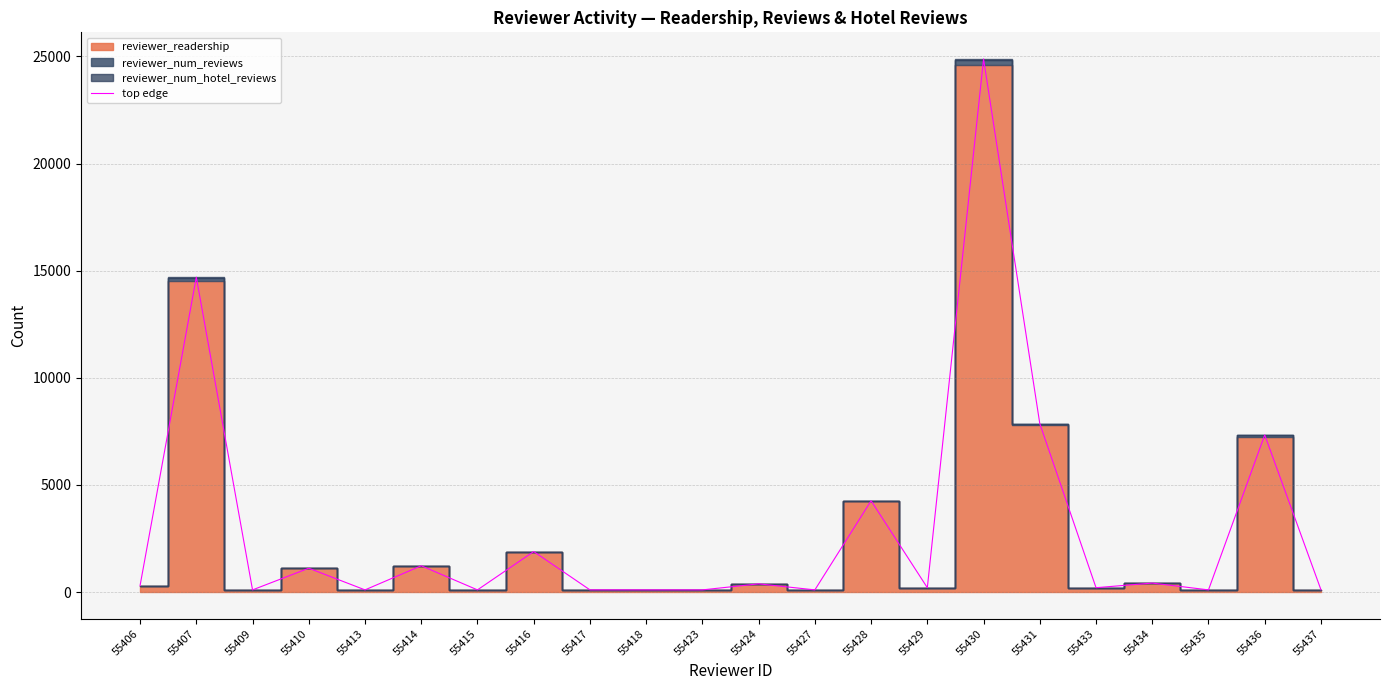

How many lines are shown in the chart?

1